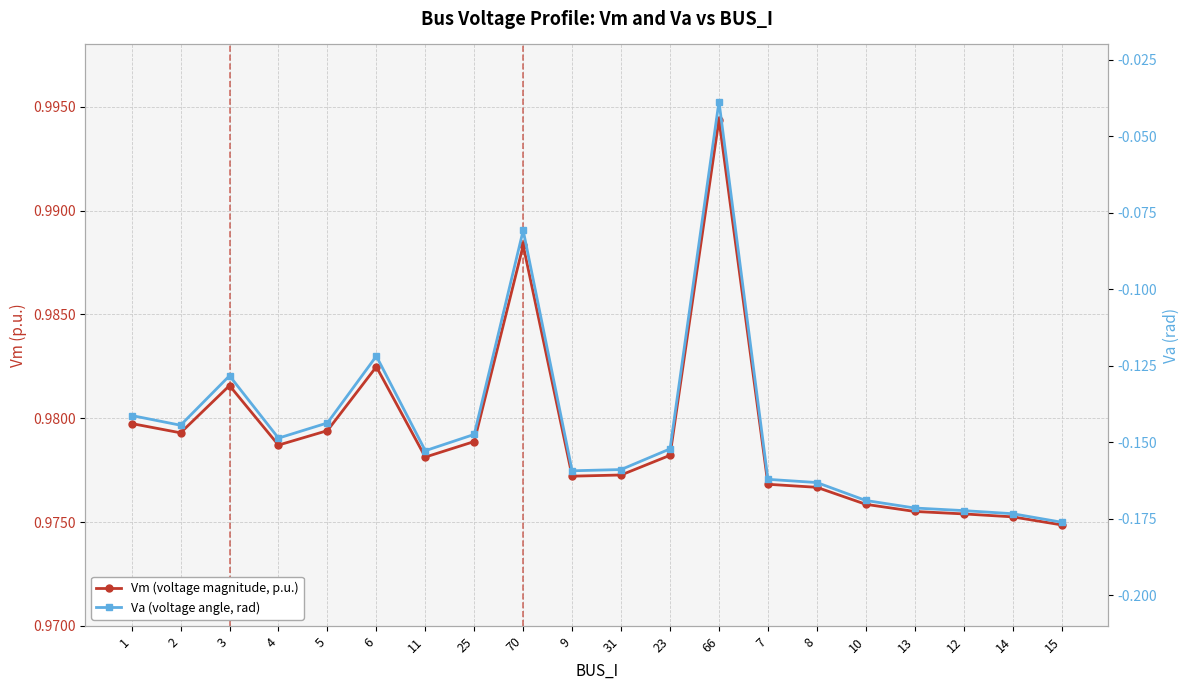

What is the value of the Vm (voltage magnitude, p.u.) point at the 18th from the left?

1.0